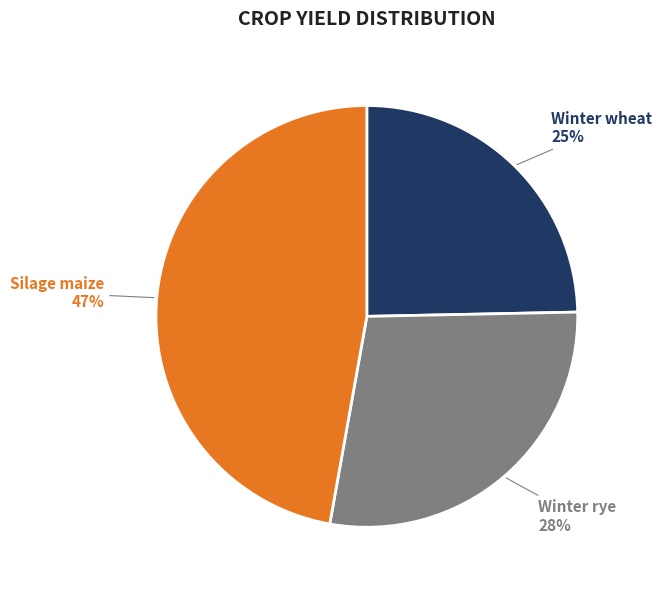

Is there a majority slice in this chart?

No